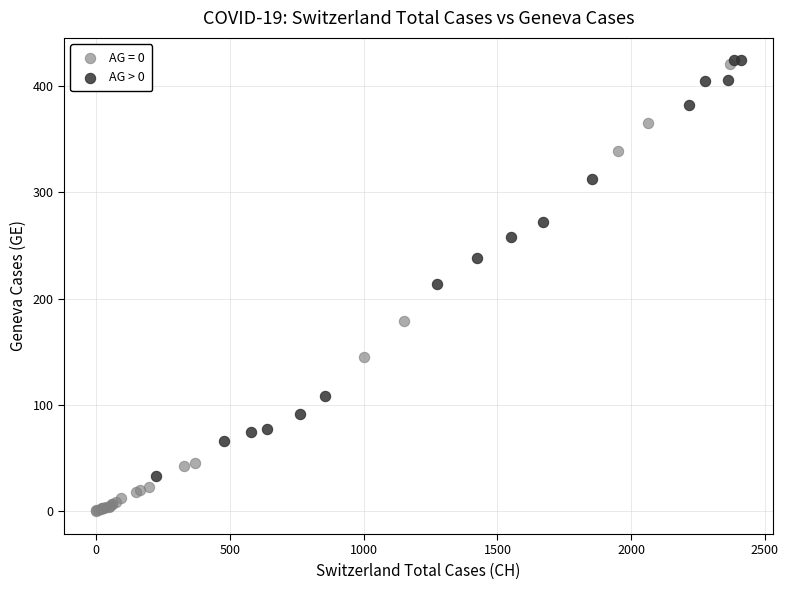

Which series has the widest spread of Y values?

AG = 0